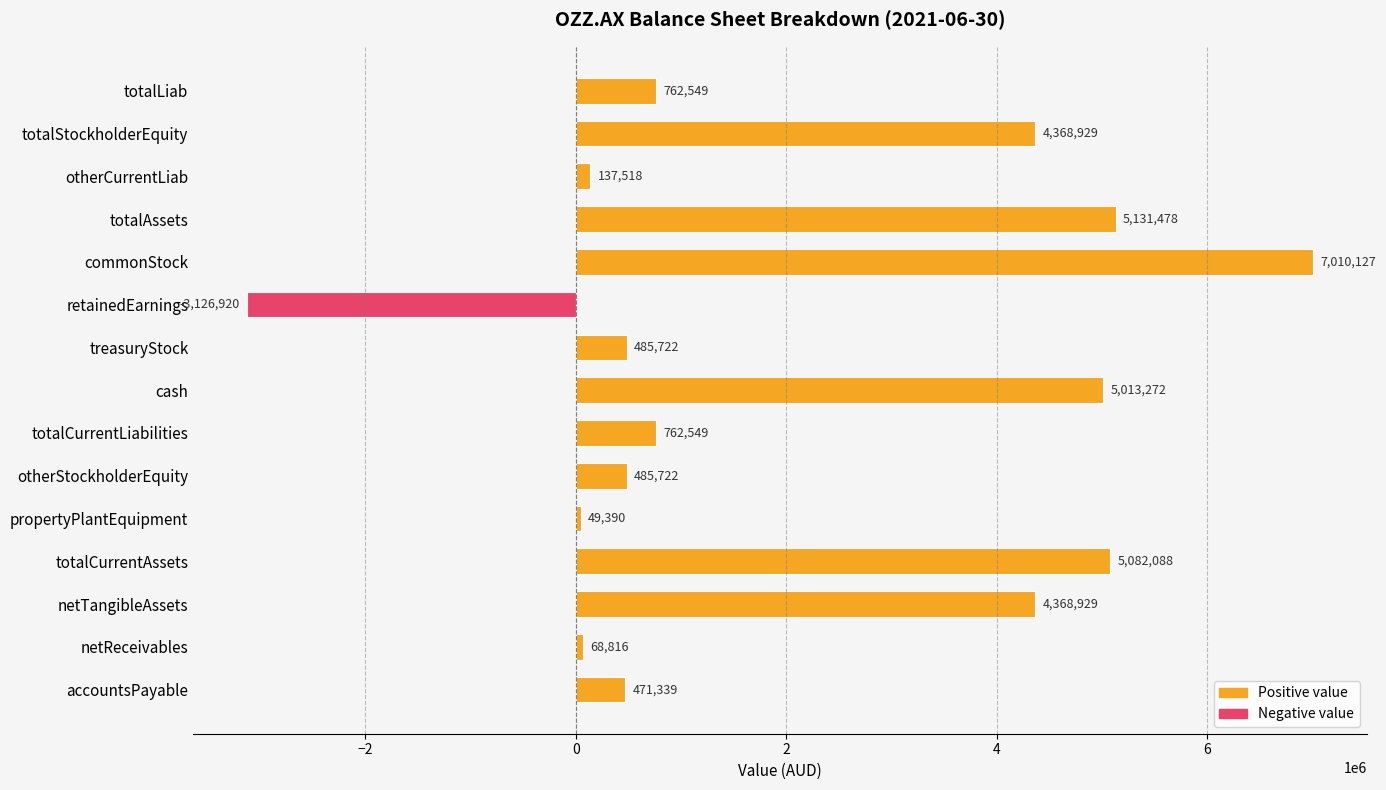

What value does the data have at totalStockholderEquity?

4368929